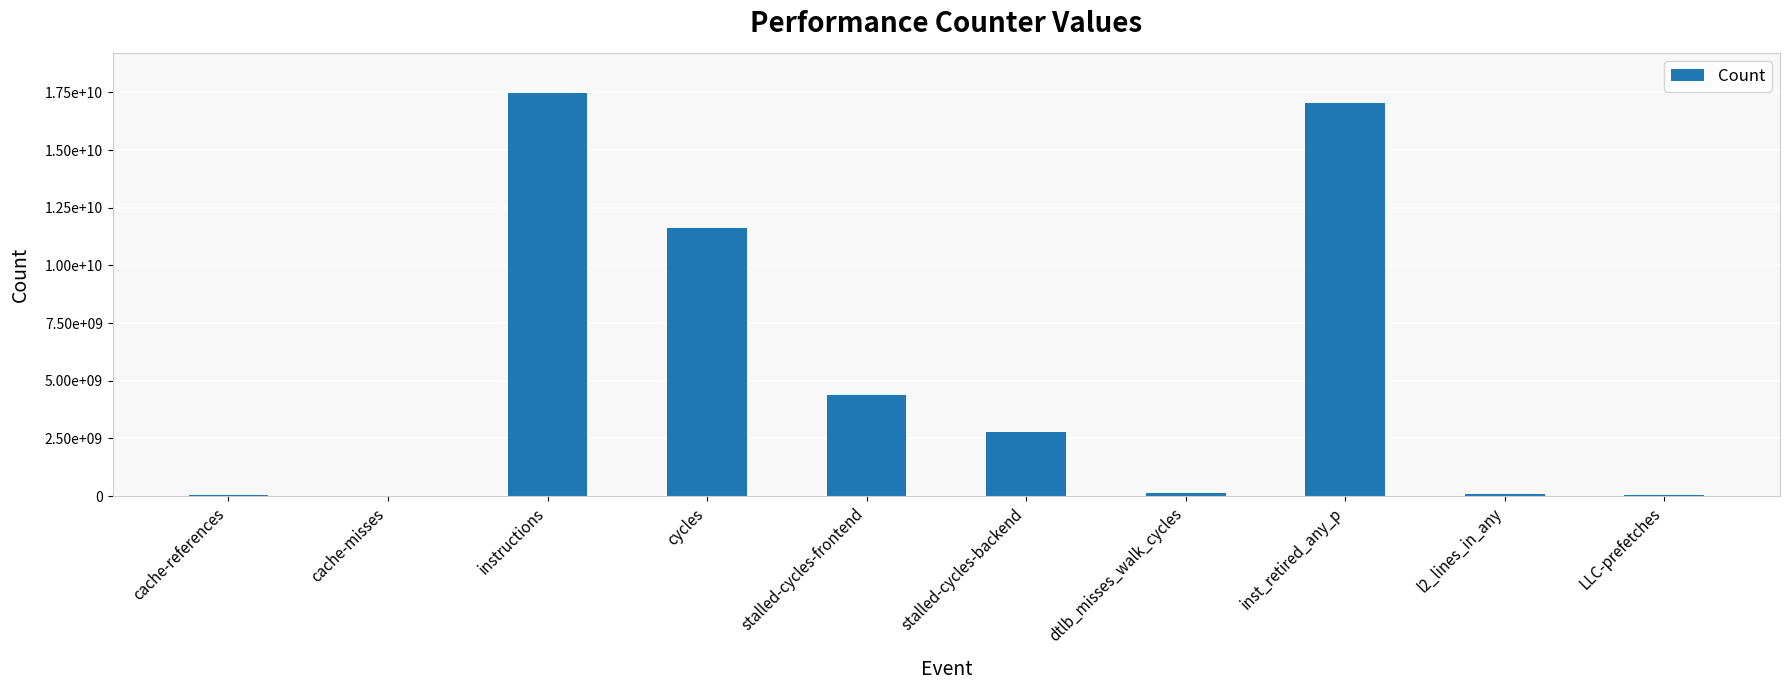

Is it true that the value at cache-misses is 17464031?

False